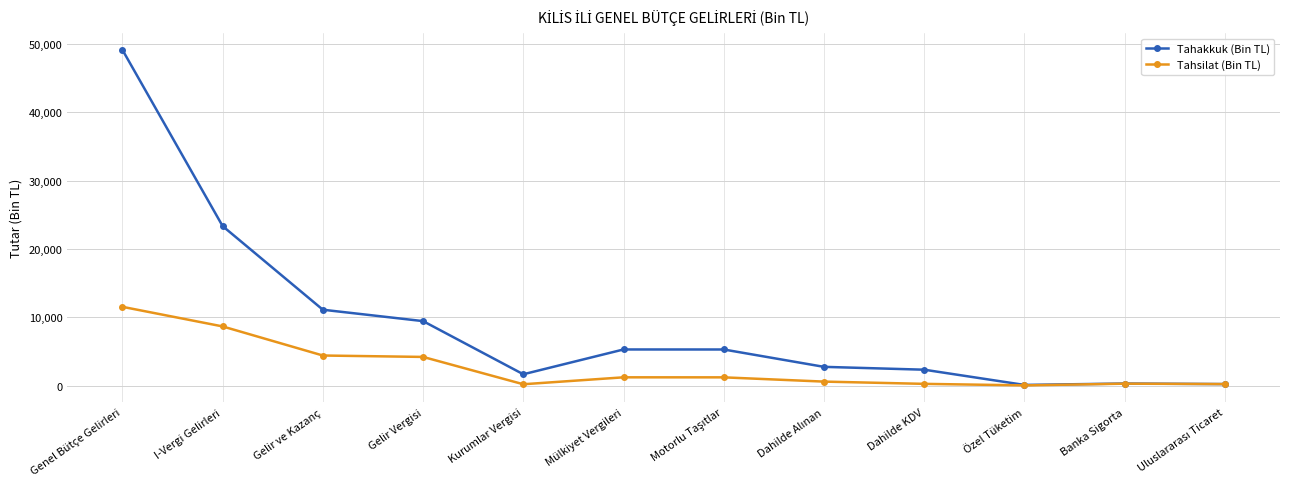

Which series has the widest spread of values?

Tahakkuk (Bin TL)